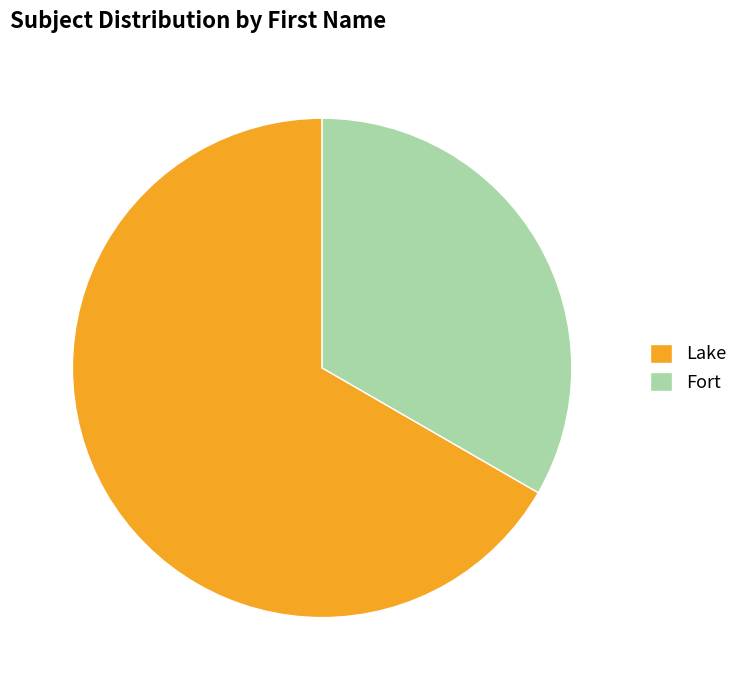

To the nearest percent, what is the combined percentage of Lake and Fort?

100%